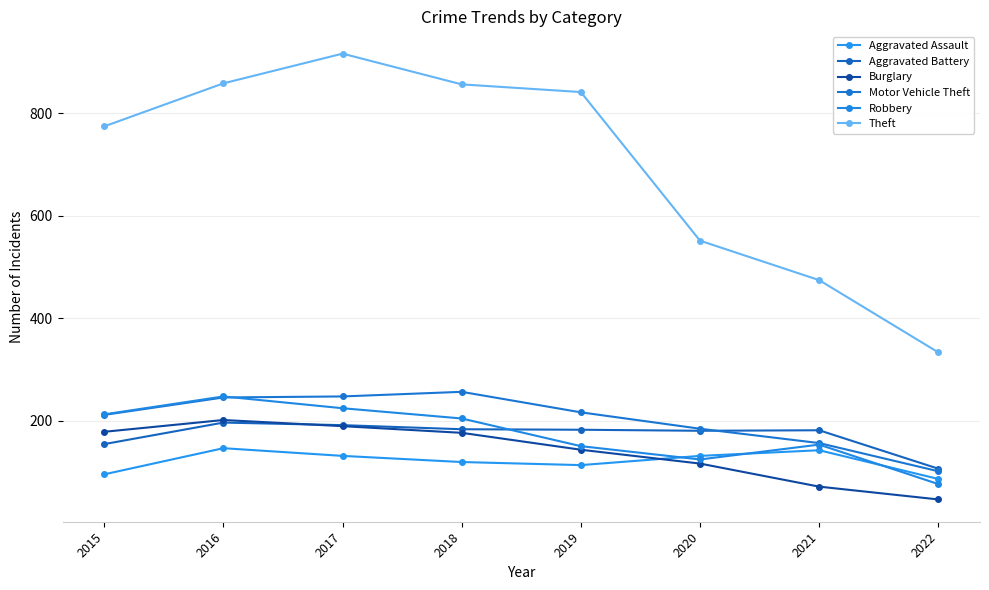

At how many categories does at least one series exceed 774?

4